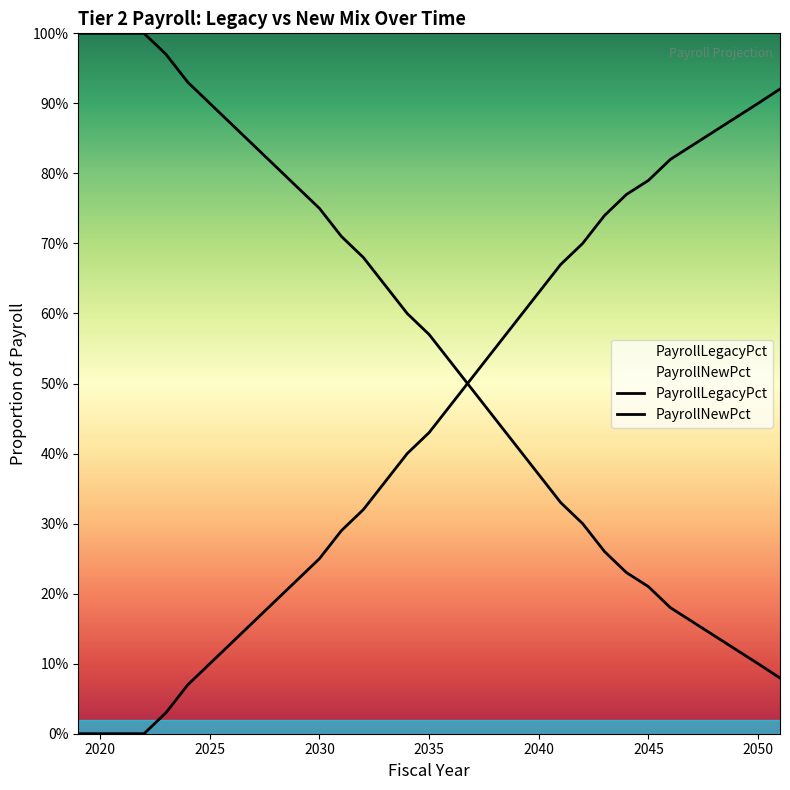

At 2030, list the series in order from largest to smallest.

PayrollLegacyPct, PayrollNewPct